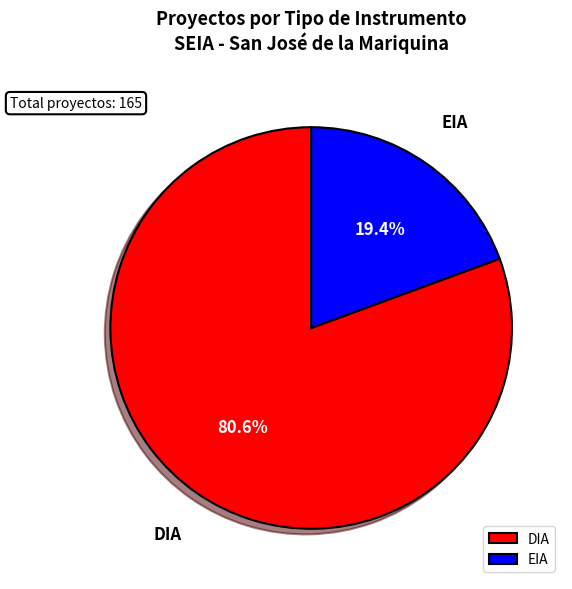

What percentage is the EIA slice, to the nearest percent?

19%